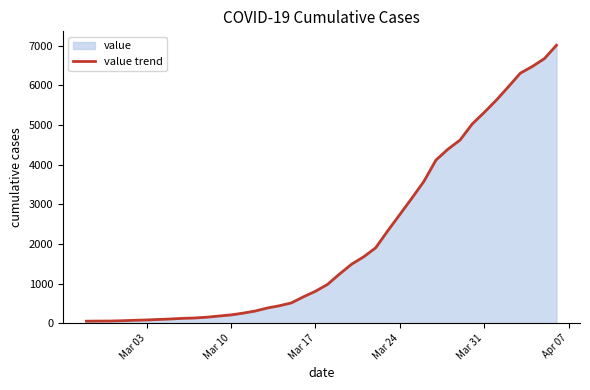

What is the sum of all values?

85350